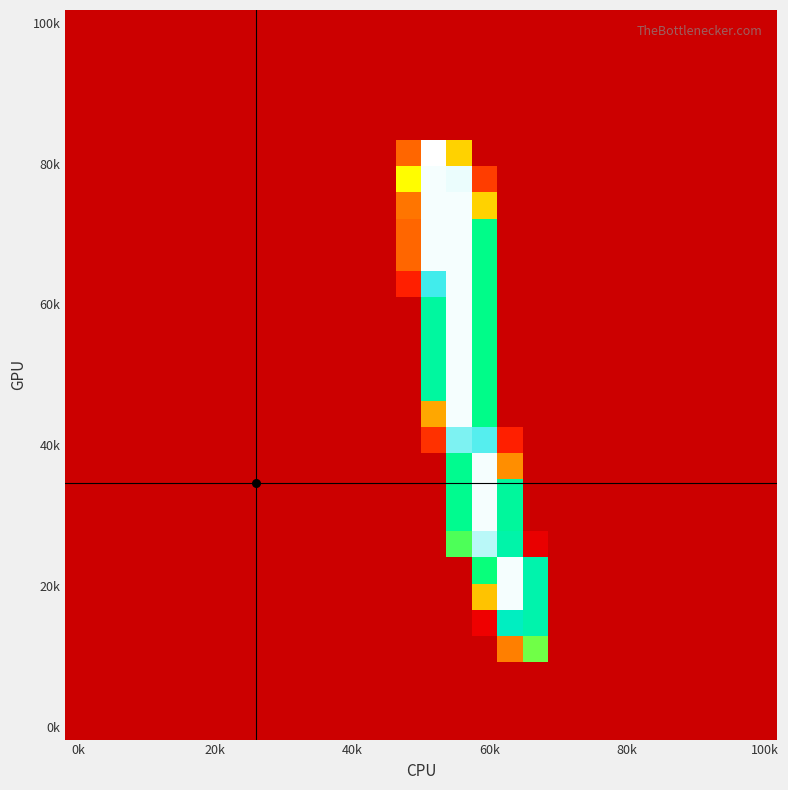

Which category has the lowest value across all series?

0k